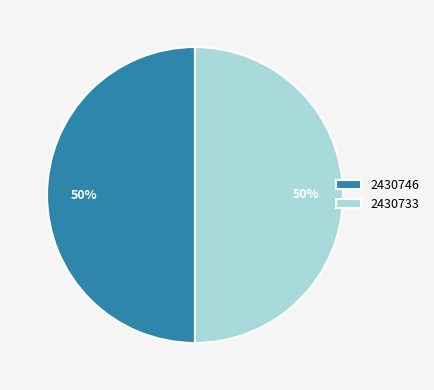

What is the ratio of the value at 2430733 to the value at 2430746?

1.0